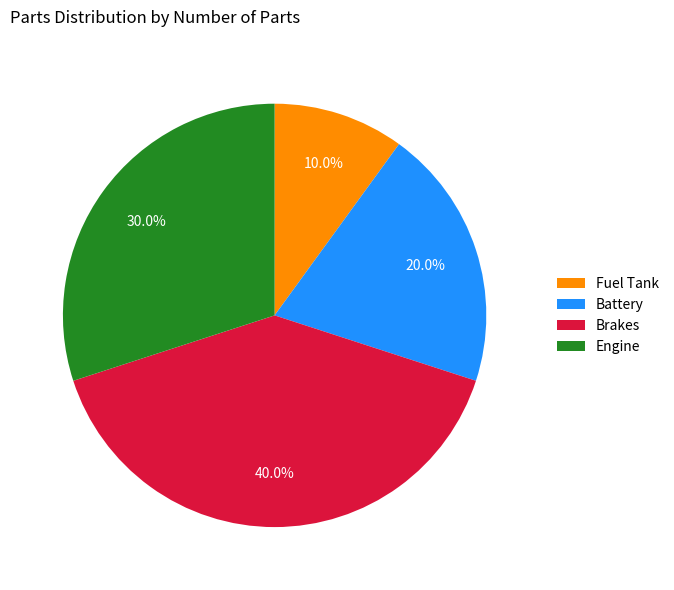

Rank the categories by value from highest to lowest.

Brakes, Engine, Battery, Fuel Tank